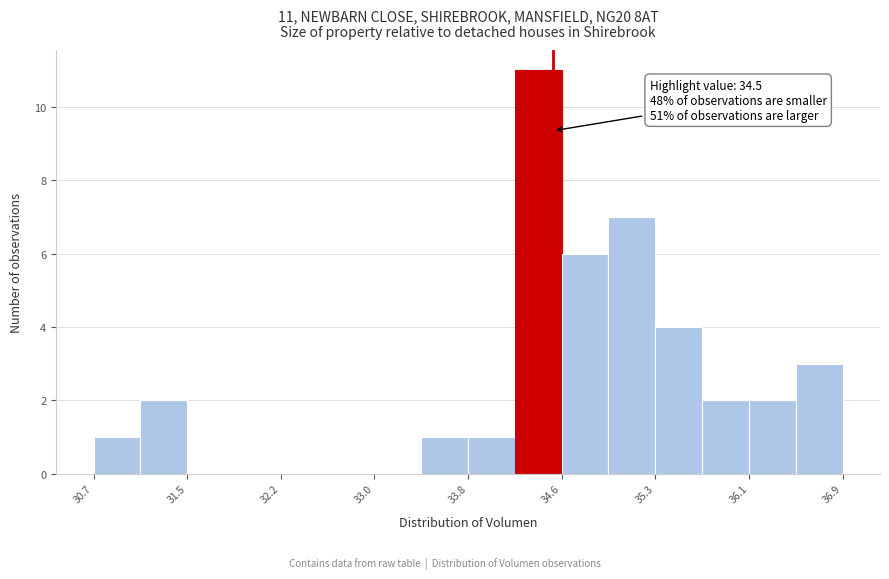

Read against the x-axis, roughly where is the centre of the tallest bar?

34.4